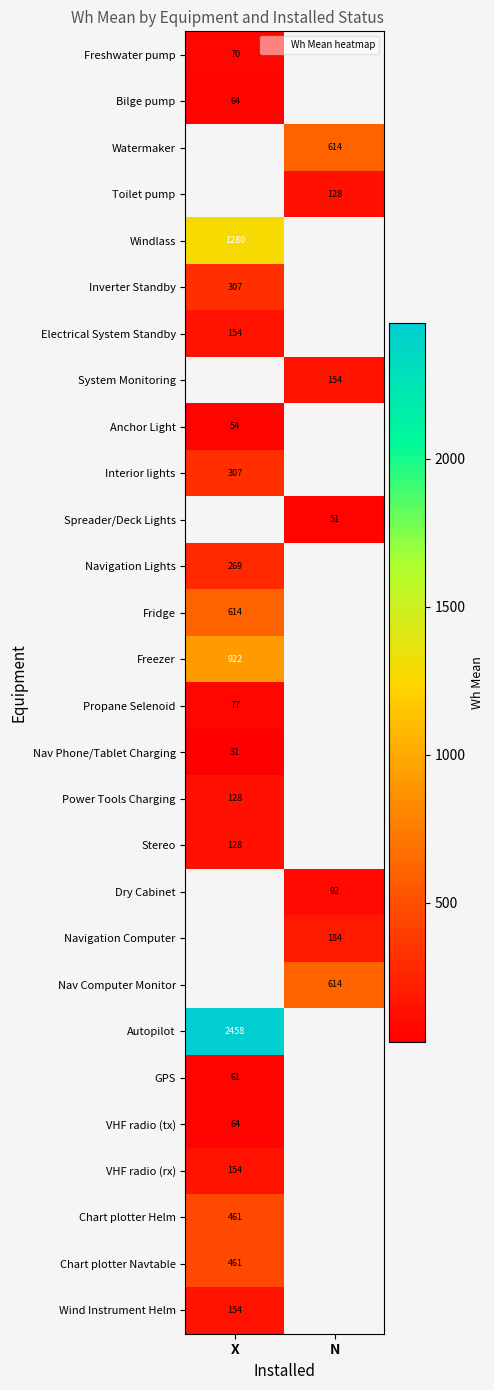

What is the minimum value shown in the chart?

30.7